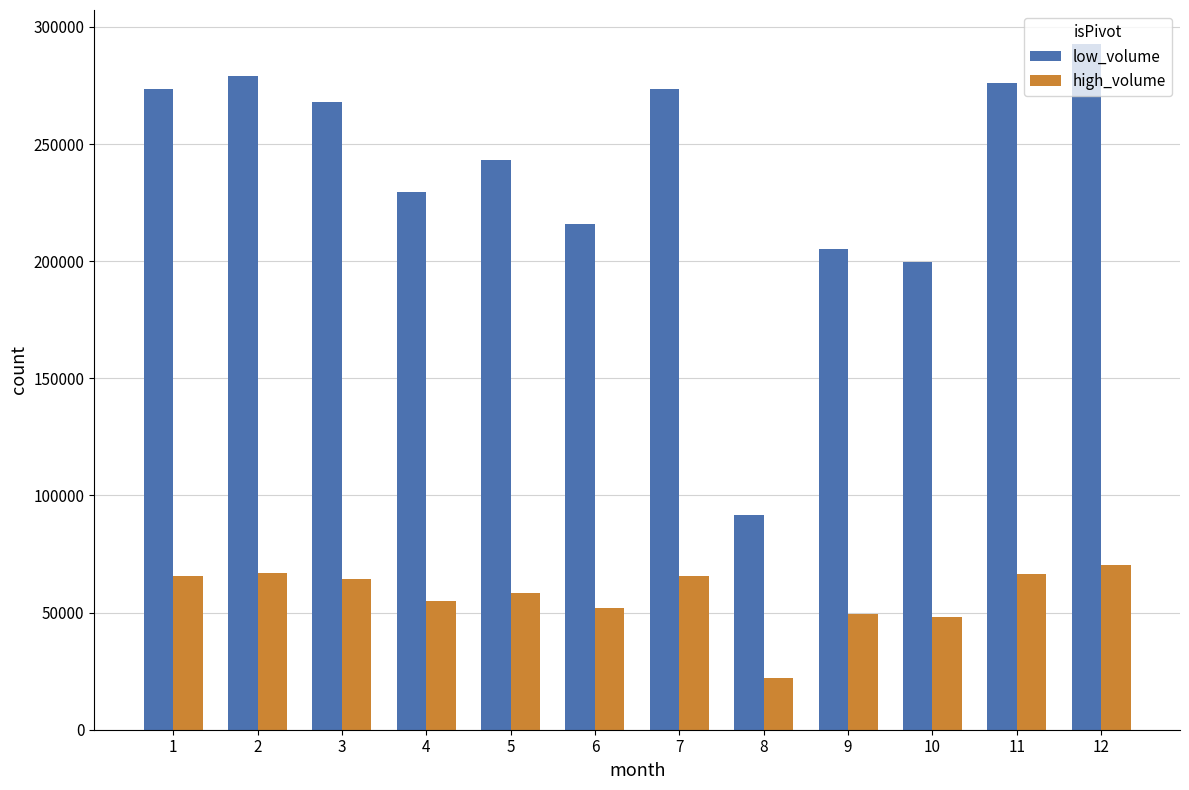

Is the value of high_volume at 2 greater than the value of low_volume at 12?

No